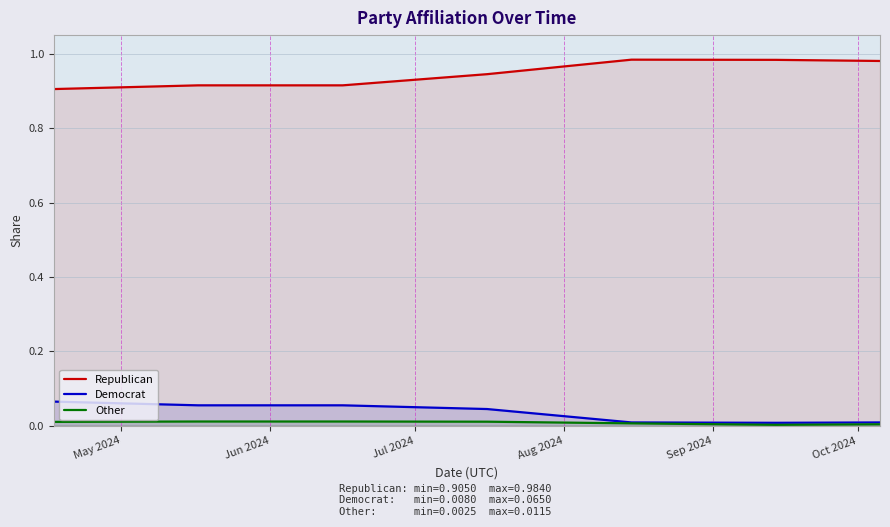

At how many categories does at least one series exceed 0?

7